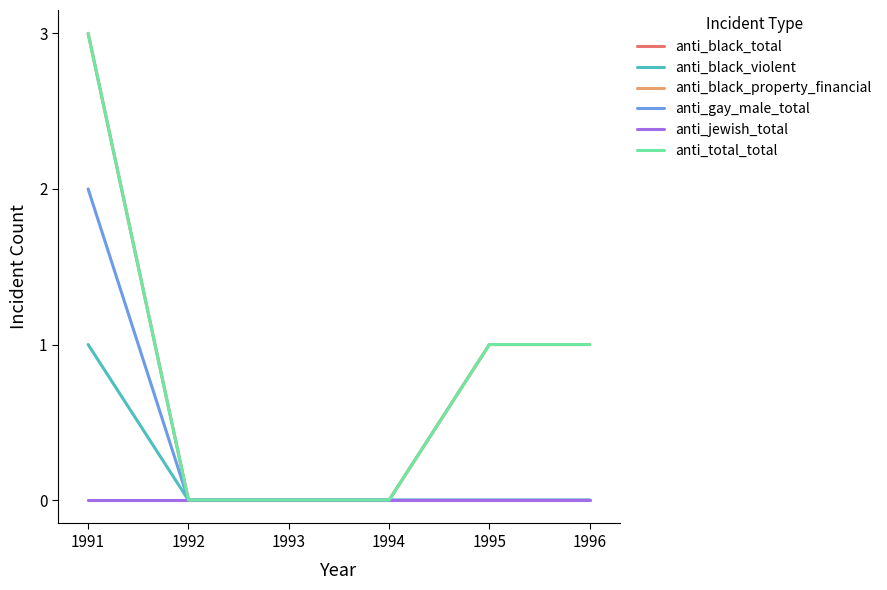

True or false: anti_black_total and anti_gay_male_total cross at least once.

False